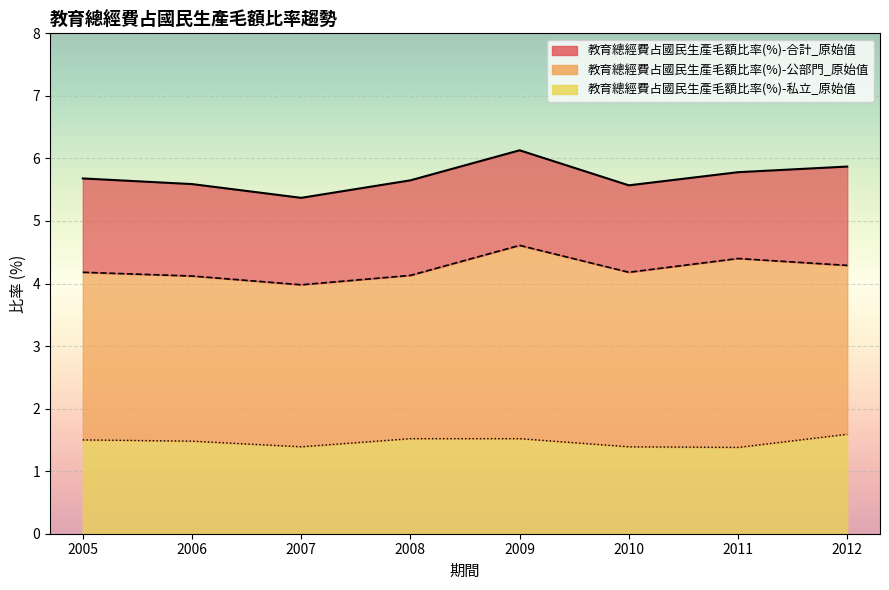

True or false: 教育總經費占國民生產毛額比率(%)-私立_原始值 and 教育總經費占國民生產毛額比率(%)-合計_原始值 intersect in this chart.

False